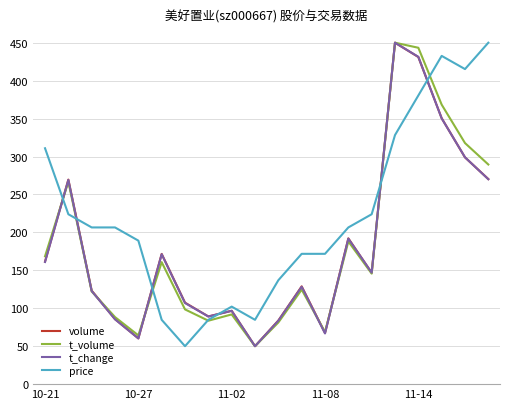

What is the highest value of the price series?

450.0